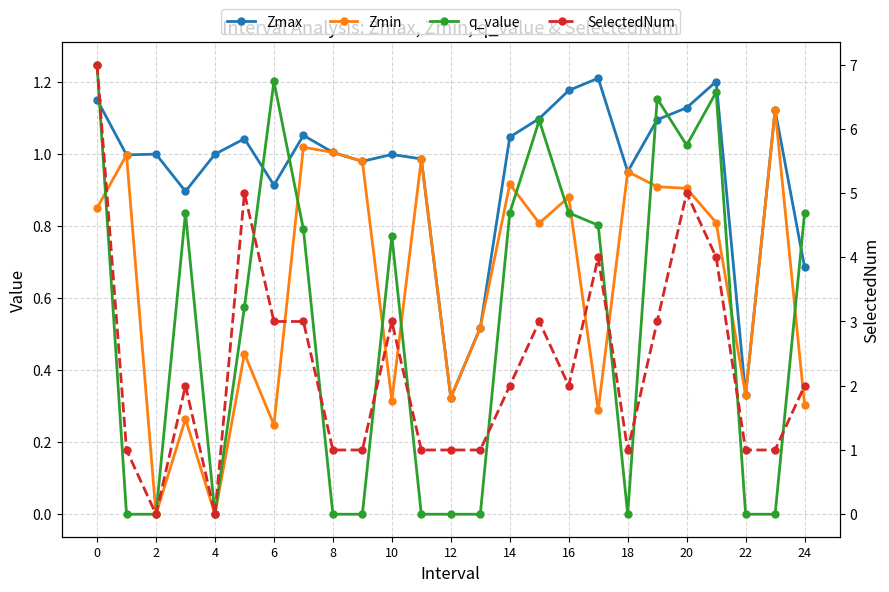

What is the maximum value for q_value?

1.2